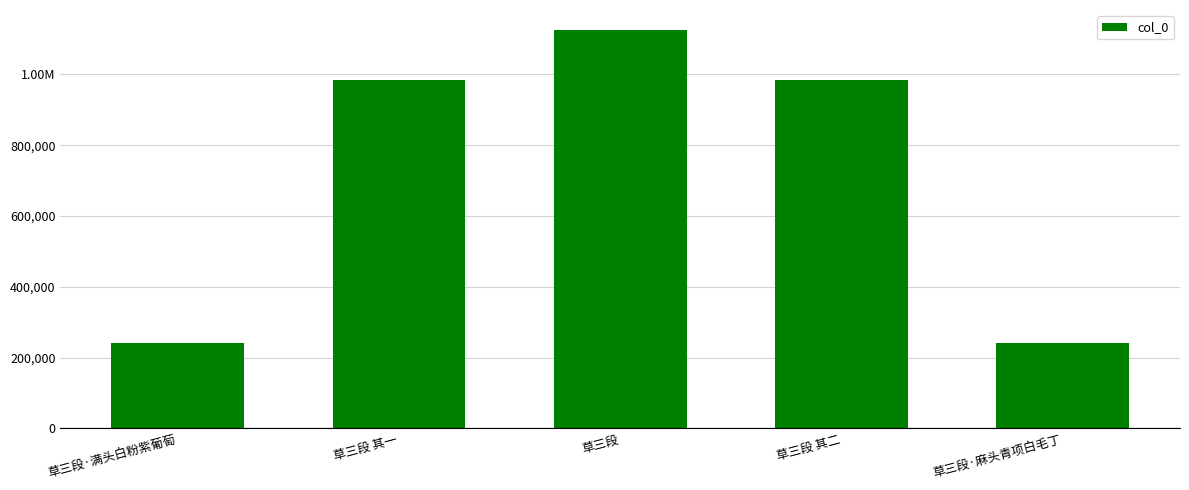

Does the chart contain any negative values?

No